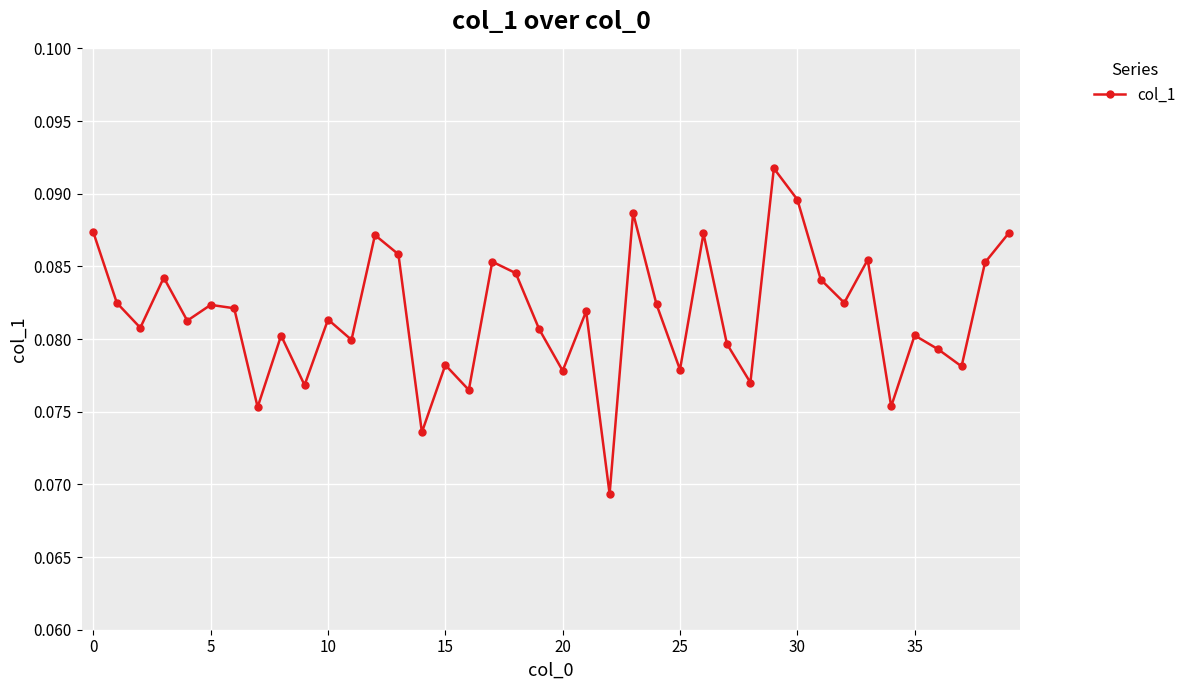

How many interior local peaks (higher than both neighbors) does the data have?

13